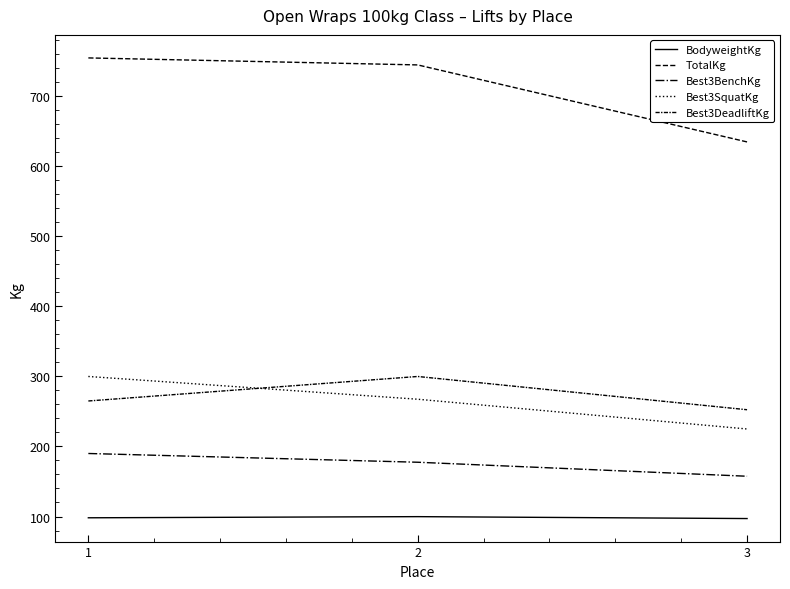

List the series in order of their peak value, lowest first.

BodyweightKg, Best3BenchKg, Best3SquatKg, Best3DeadliftKg, TotalKg